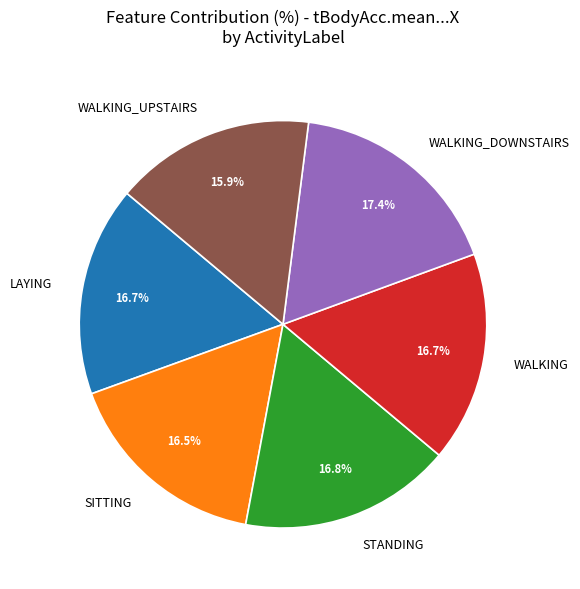

Which category has the biggest portion of the pie?

WALKING_DOWNSTAIRS